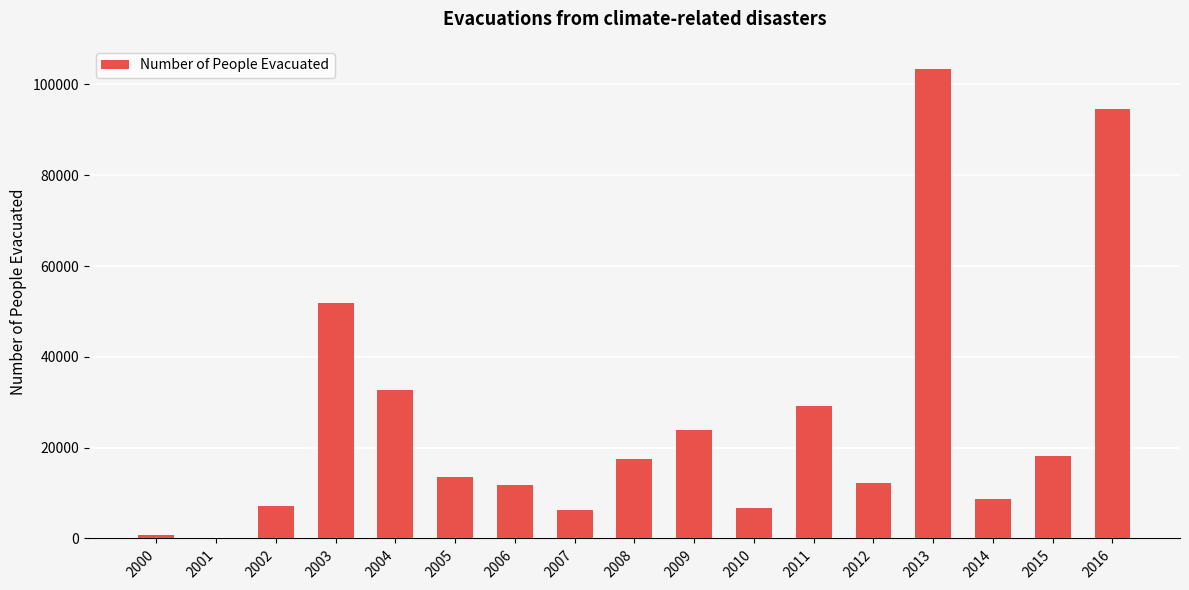

What is the change in value from 2006 to 2007?

-5447